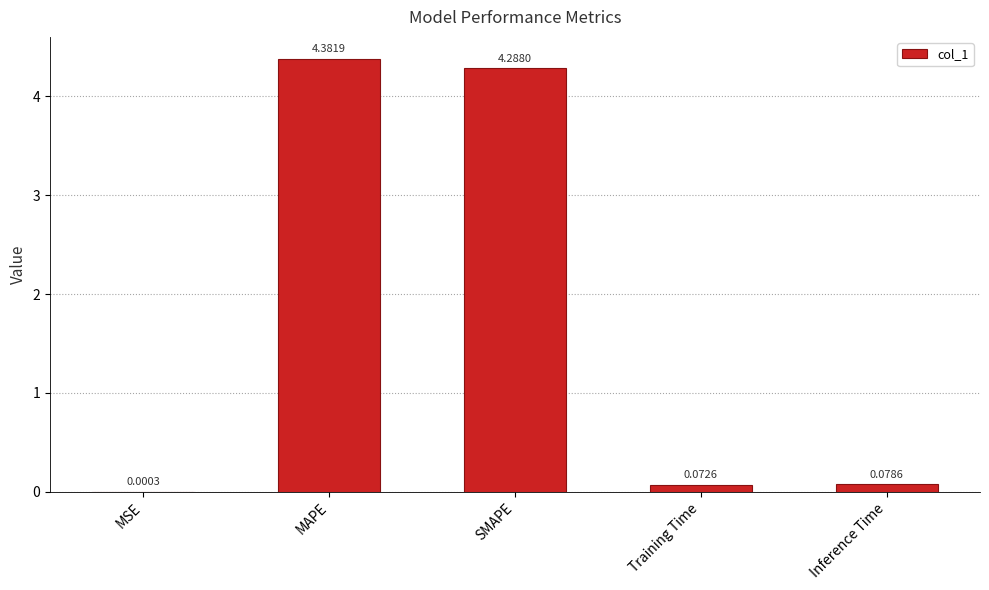

At which category does the chart reach its peak across all series?

MAPE